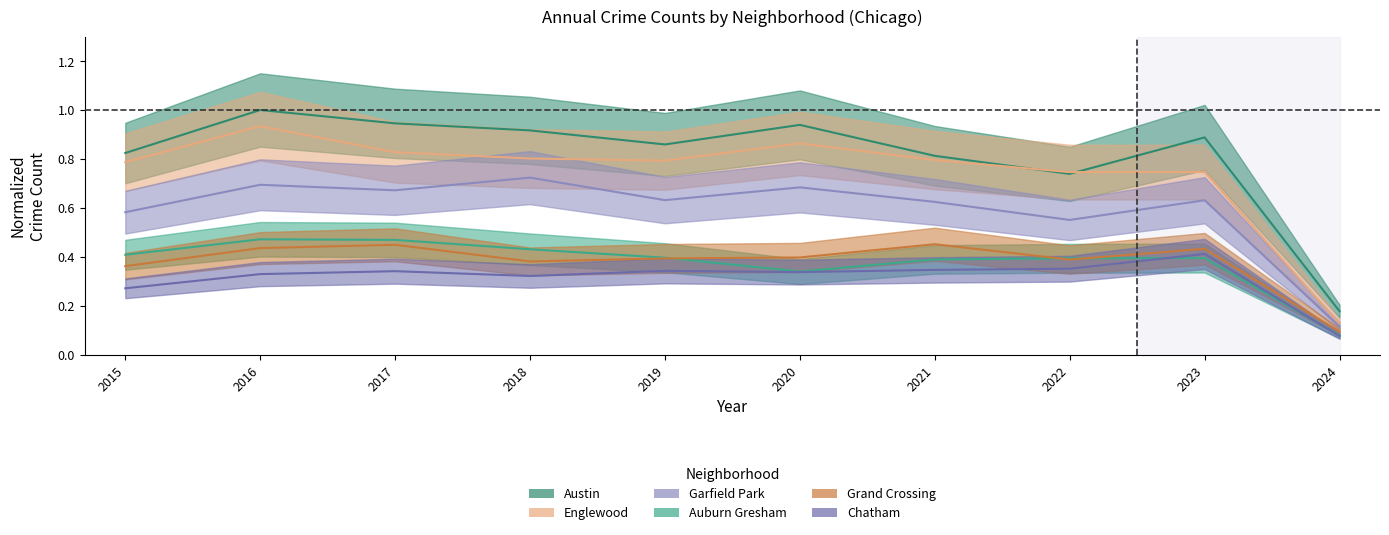

Is the value of Englewood at 2022 greater than the value of Garfield Park at 2022?

Yes